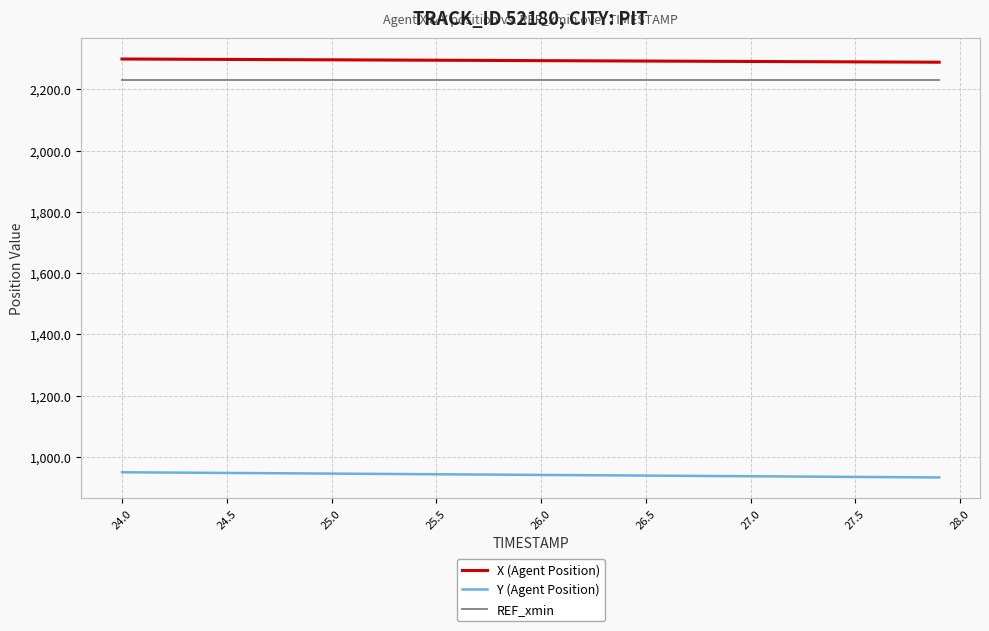

Rank the series by their maximum value, from highest to lowest.

X (Agent Position), REF_xmin, Y (Agent Position)